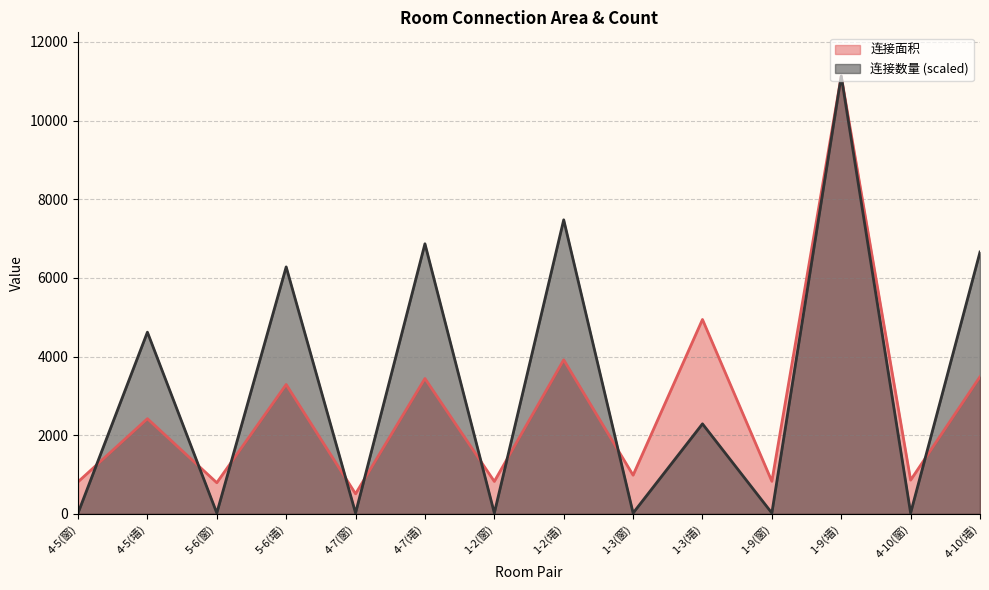

Rank the categories by 连接数量 value from highest to lowest.

1-9(墙), 1-2(墙), 4-7(墙), 4-10(墙), 5-6(墙), 4-5(墙), 1-3(墙), 4-5(窗), 5-6(窗), 4-7(窗), 1-2(窗), 1-3(窗), 1-9(窗), 4-10(窗)